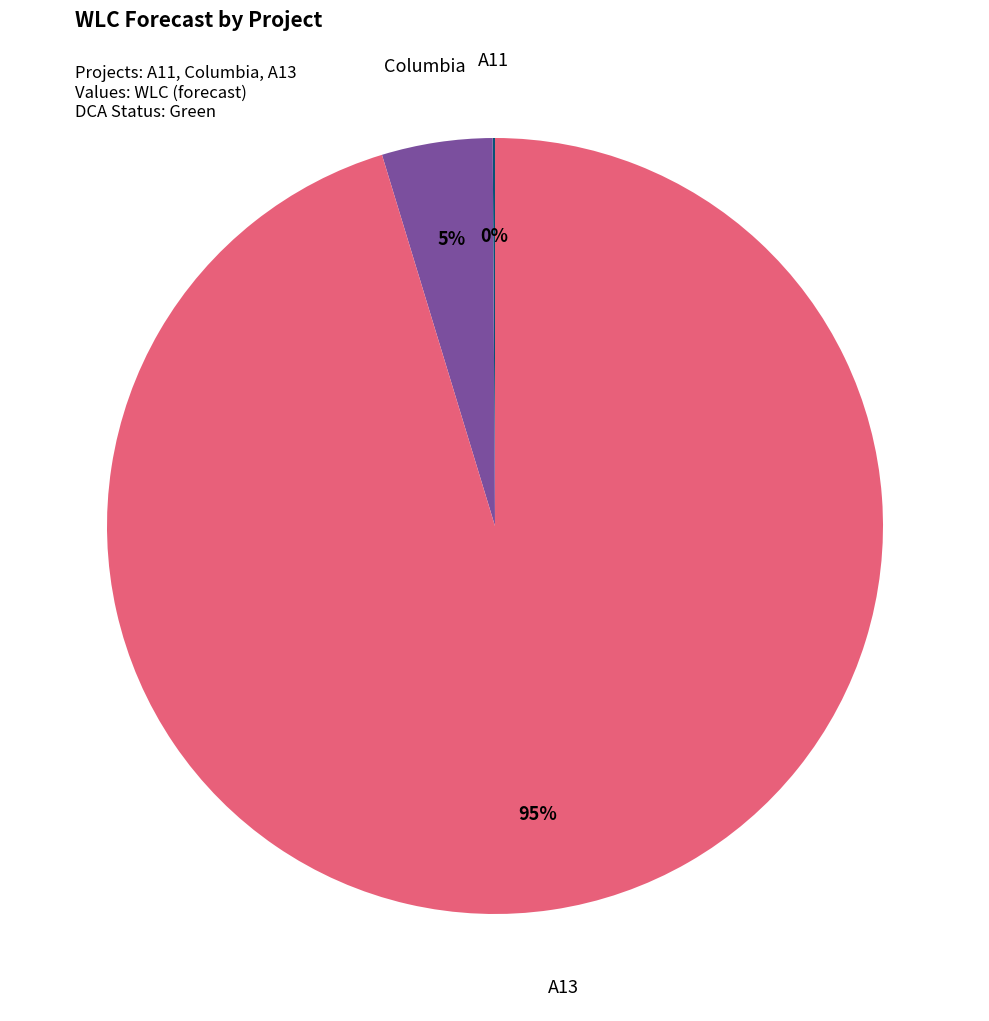

Which slice is the largest?

A13